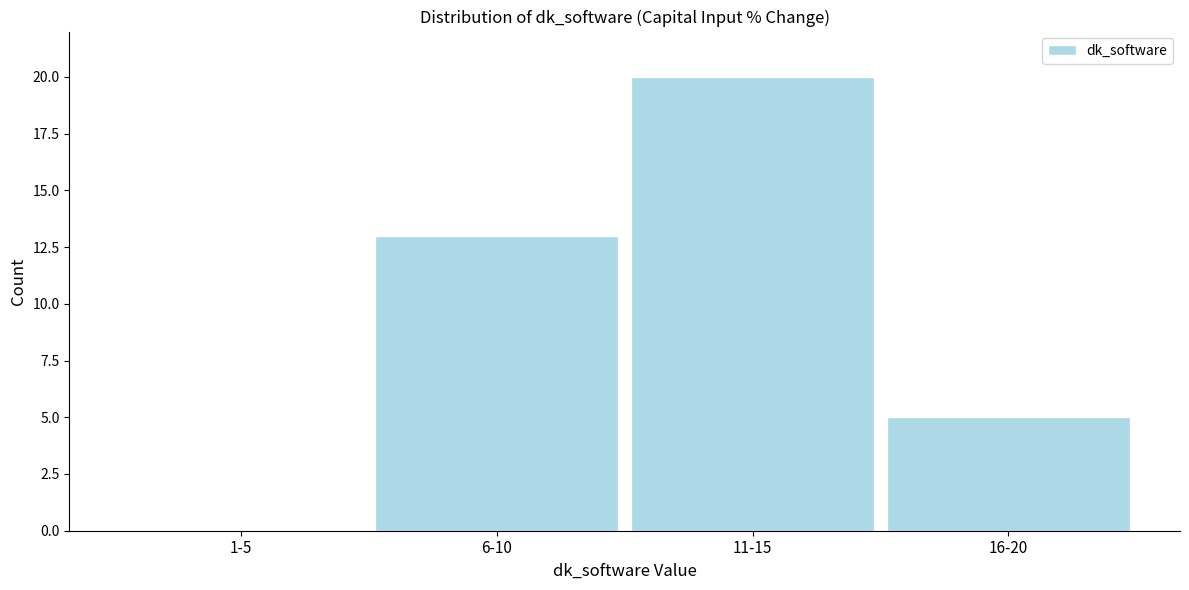

Reading left to right, list all the values displayed in this chart.

1-5=0	6-10=13	11-15=20	16-20=5